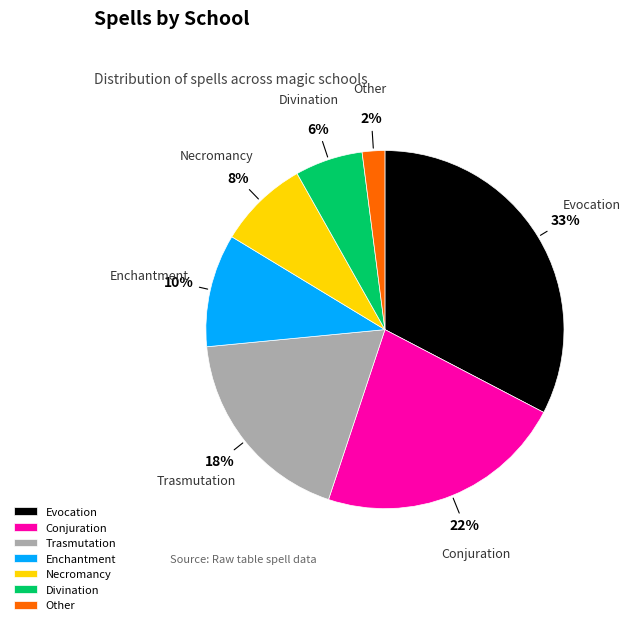

Approximately how many times larger is the value at Evocation compared to Conjuration?

1.5